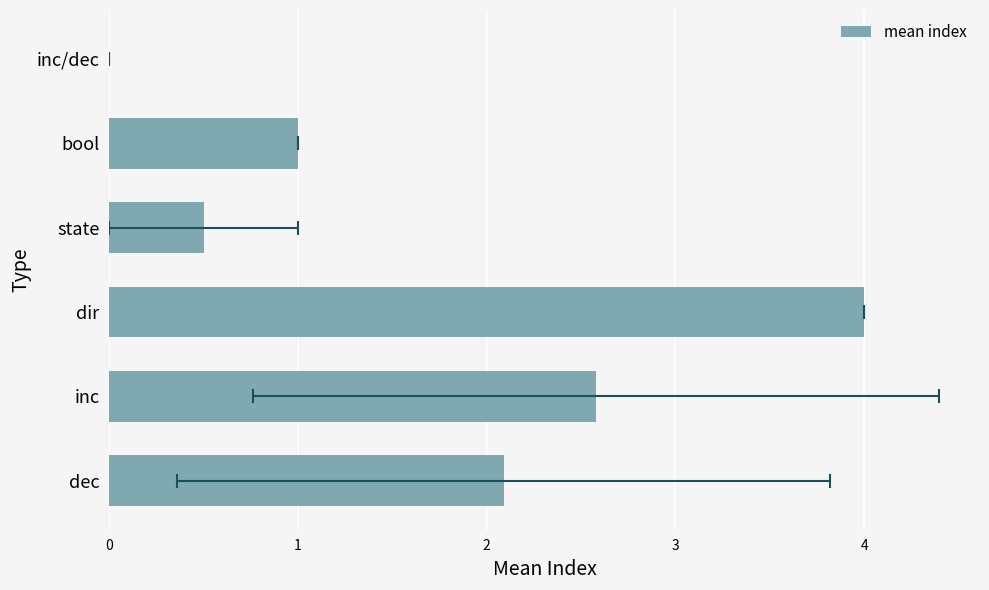

What is the difference between the values at dir and bool?

3.0